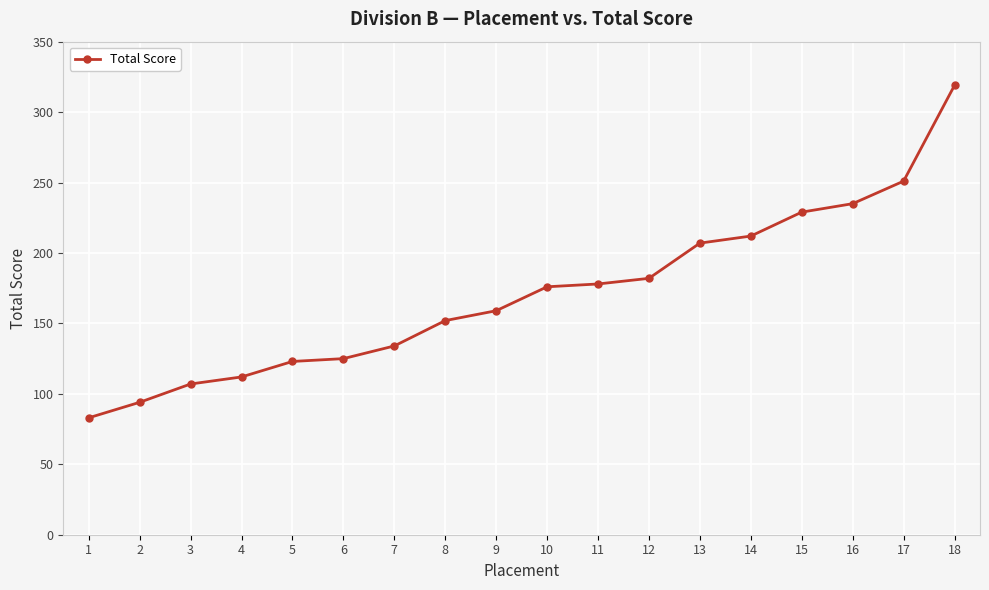

Reading left to right, list all the values displayed in this chart.

1=83	2=94	3=107	4=112	5=123	6=125	7=134	8=152	9=159	10=176	11=178	12=182	13=207	14=212	15=229	16=235	17=251	18=319